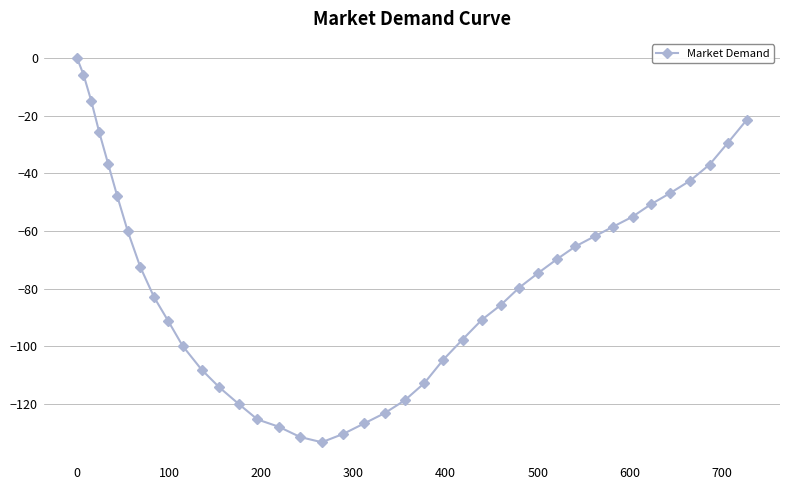

Does the chart have visible grid lines?

Yes